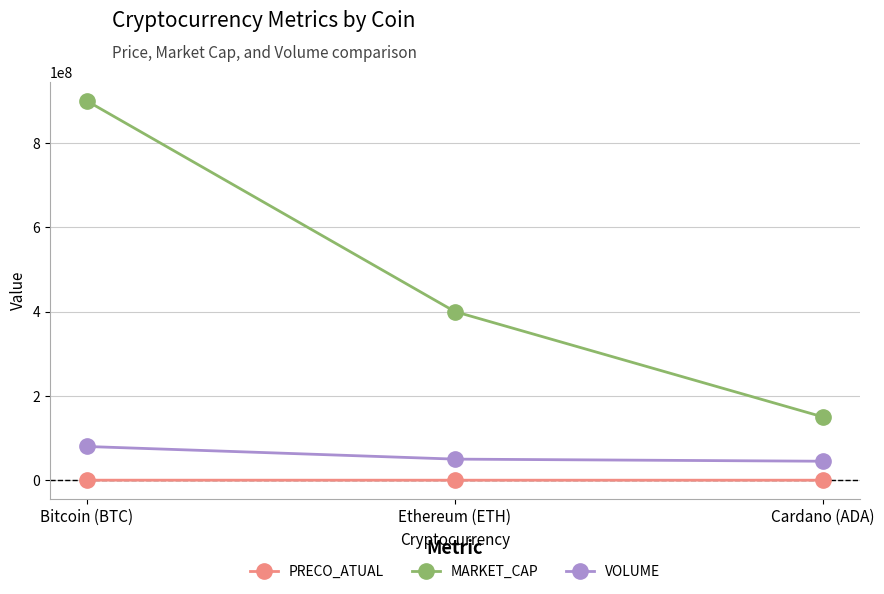

How many lines are shown in the chart?

3